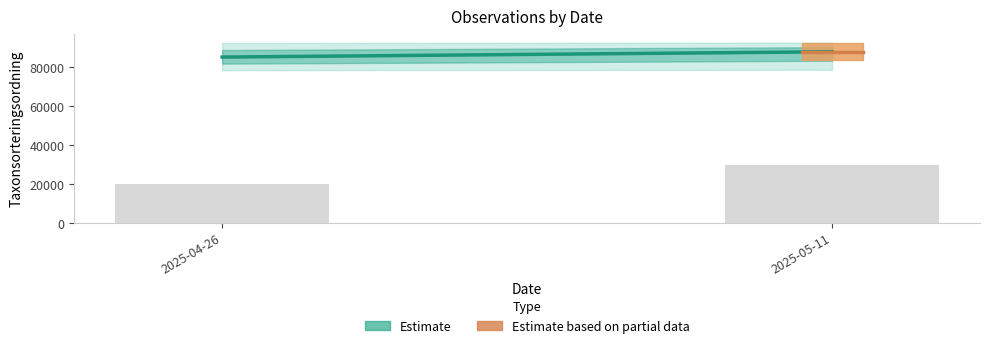

List the labels in order of value, smallest first.

2025-04-26, 2025-05-11